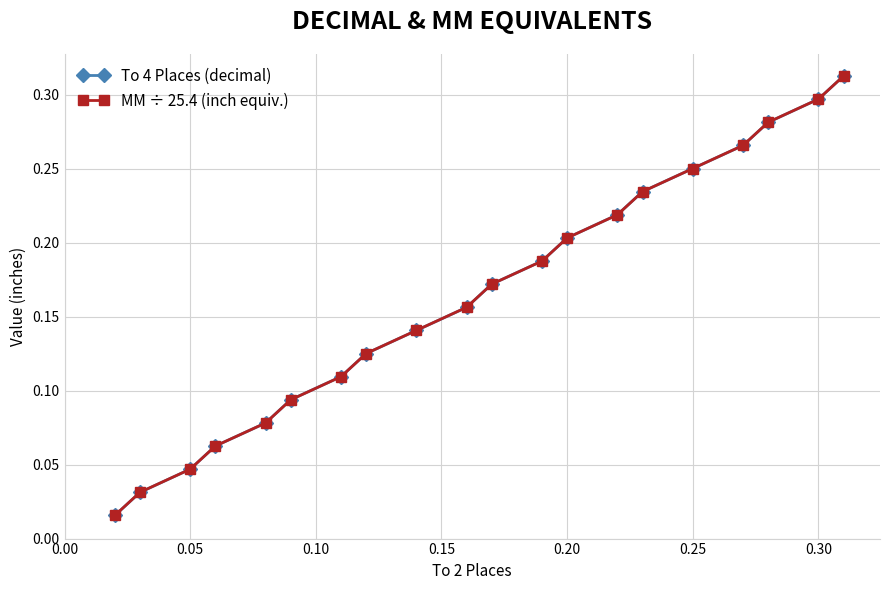

Which series has the widest spread of values?

To 4 Places (decimal)